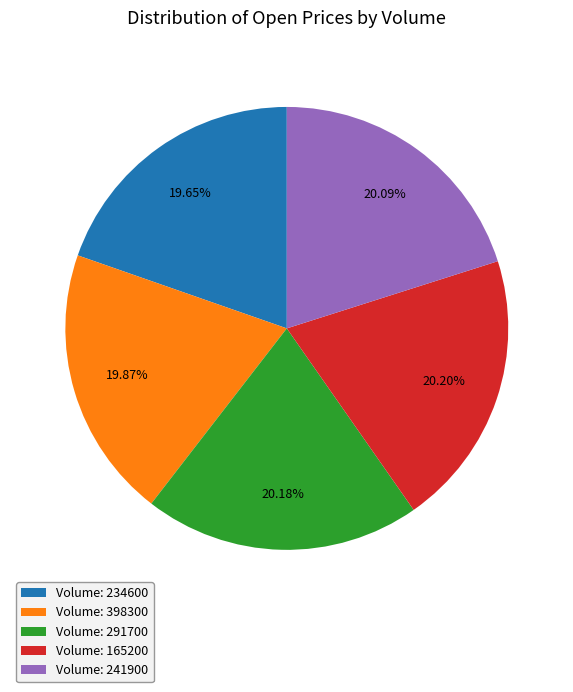

What is the ratio of the value at Volume: 291700 to the value at Volume: 241900?

1.0